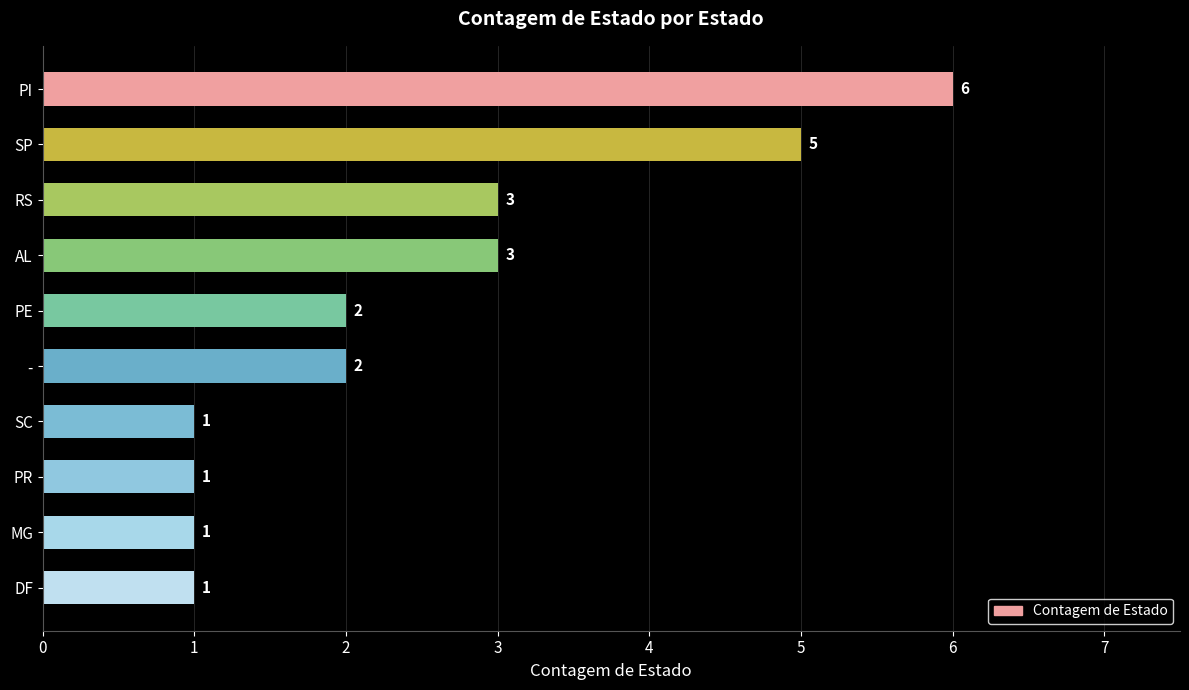

How many values are between 1 and 3?

8